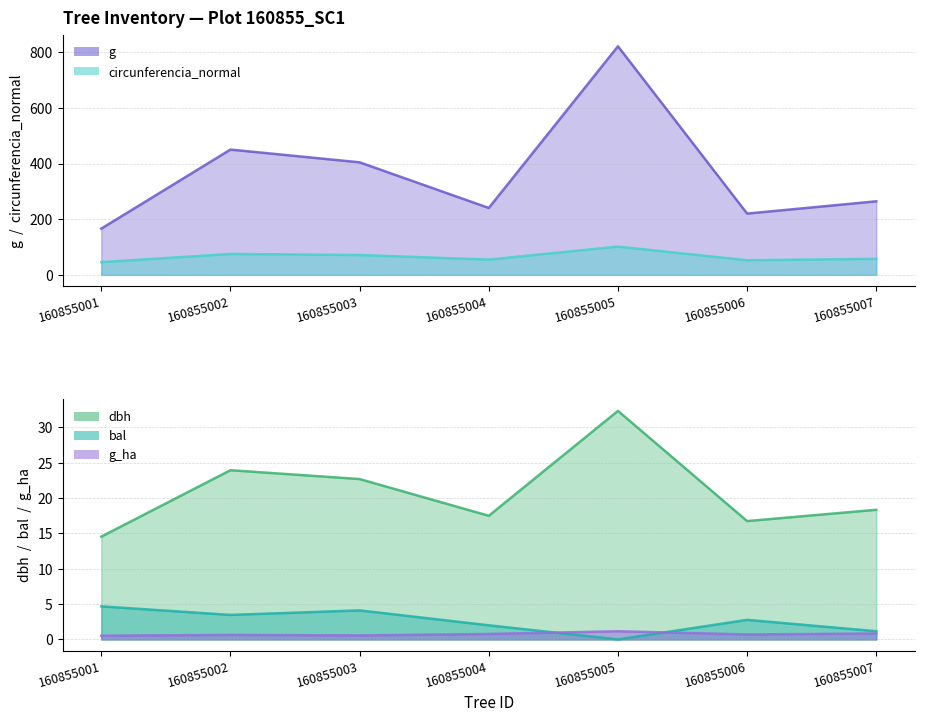

Rank the series by their maximum value, from lowest to highest.

g_ha, bal, dbh, circunferencia_normal, g